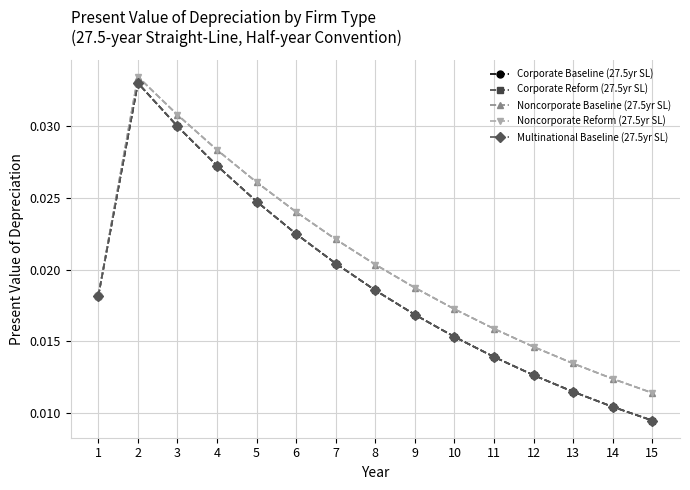

At how many categories does at least one series exceed 0?

15